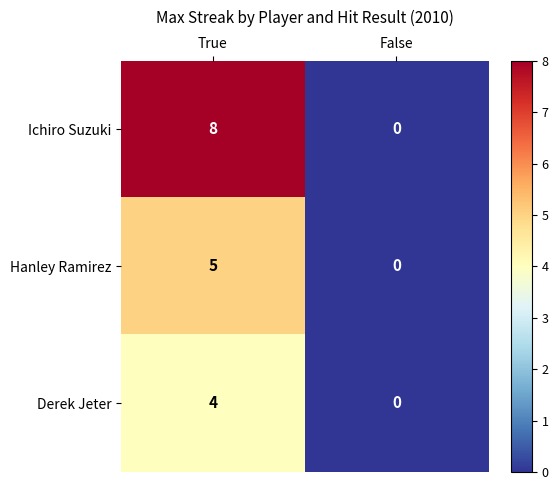

What is the greatest value displayed?

8